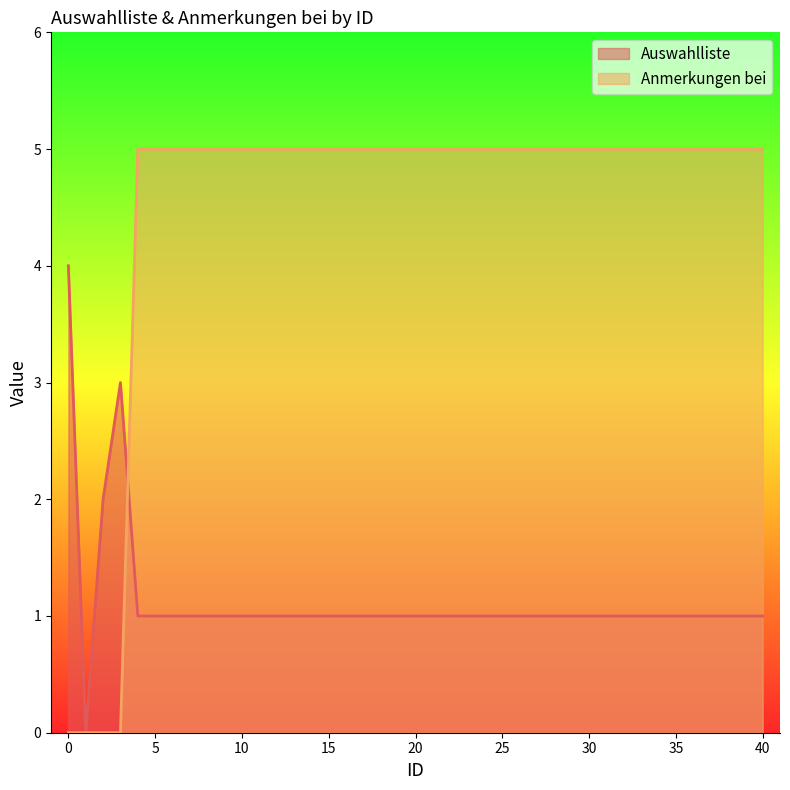

Count the Auswahlliste values in the range 1 to 2.

37